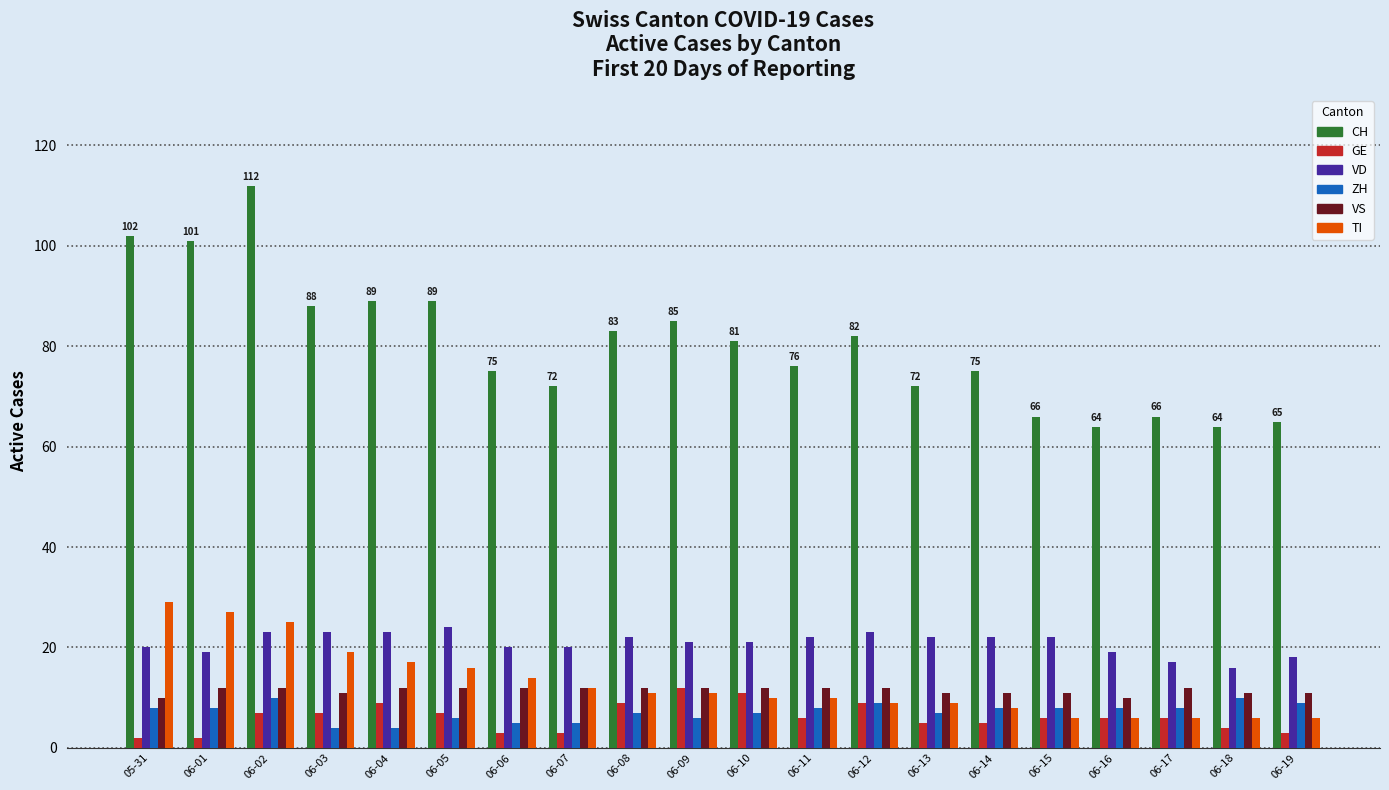

Reading right to left, what are all the values shown in this chart?

CH: 06-19=65	06-18=64	06-17=66	06-16=64	06-15=66	06-14=75	06-13=72	06-12=82	06-11=76	06-10=81	06-09=85	06-08=83	06-07=72	06-06=75	06-05=89	06-04=89	06-03=88	06-02=112	06-01=101	05-31=102
GE: 06-19=3	06-18=4	06-17=6	06-16=6	06-15=6	06-14=5	06-13=5	06-12=9	06-11=6	06-10=11	06-09=12	06-08=9	06-07=3	06-06=3	06-05=7	06-04=9	06-03=7	06-02=7	06-01=2	05-31=2
VD: 06-19=18	06-18=16	06-17=17	06-16=19	06-15=22	06-14=22	06-13=22	06-12=23	06-11=22	06-10=21	06-09=21	06-08=22	06-07=20	06-06=20	06-05=24	06-04=23	06-03=23	06-02=23	06-01=19	05-31=20
ZH: 06-19=9	06-18=10	06-17=8	06-16=8	06-15=8	06-14=8	06-13=7	06-12=9	06-11=8	06-10=7	06-09=6	06-08=7	06-07=5	06-06=5	06-05=6	06-04=4	06-03=4	06-02=10	06-01=8	05-31=8
VS: 06-19=11	06-18=11	06-17=12	06-16=10	06-15=11	06-14=11	06-13=11	06-12=12	06-11=12	06-10=12	06-09=12	06-08=12	06-07=12	06-06=12	06-05=12	06-04=12	06-03=11	06-02=12	06-01=12	05-31=10
TI: 06-19=6	06-18=6	06-17=6	06-16=6	06-15=6	06-14=8	06-13=9	06-12=9	06-11=10	06-10=10	06-09=11	06-08=11	06-07=12	06-06=14	06-05=16	06-04=17	06-03=19	06-02=25	06-01=27	05-31=29